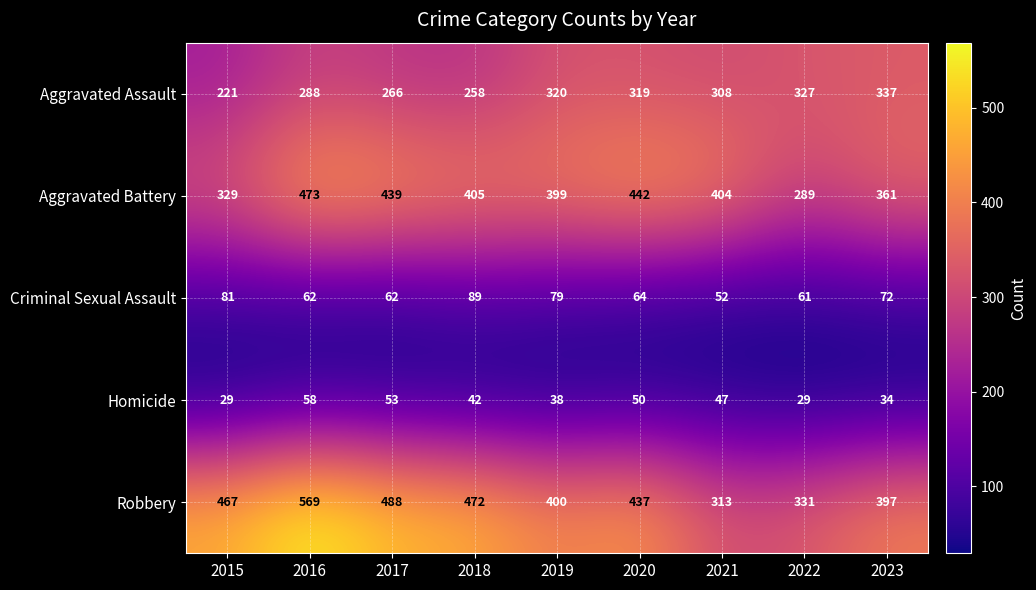

Which label corresponds to the largest value in the chart?

2016